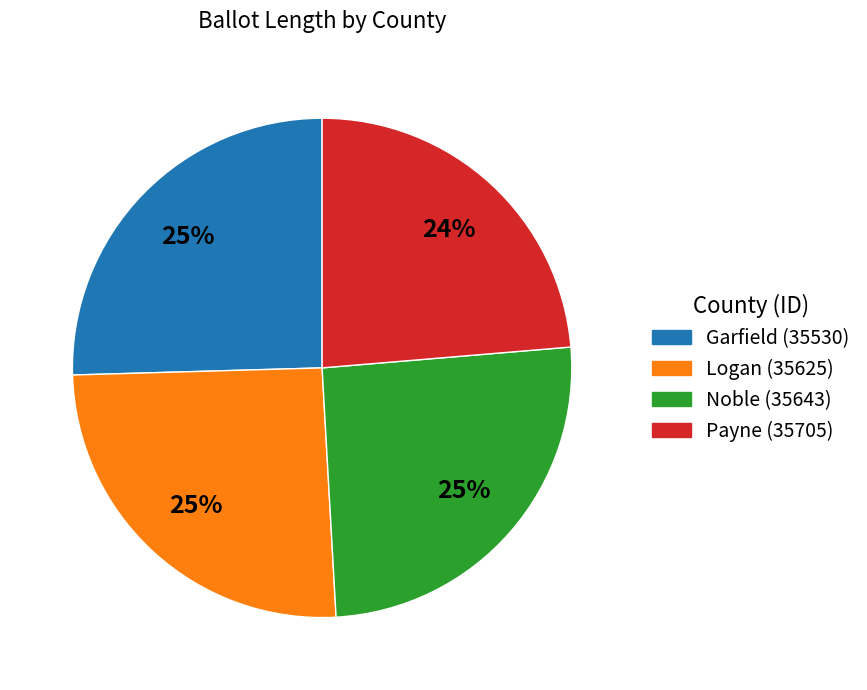

Do Logan (35625) and Noble (35643) together represent more than half of the pie?

Yes